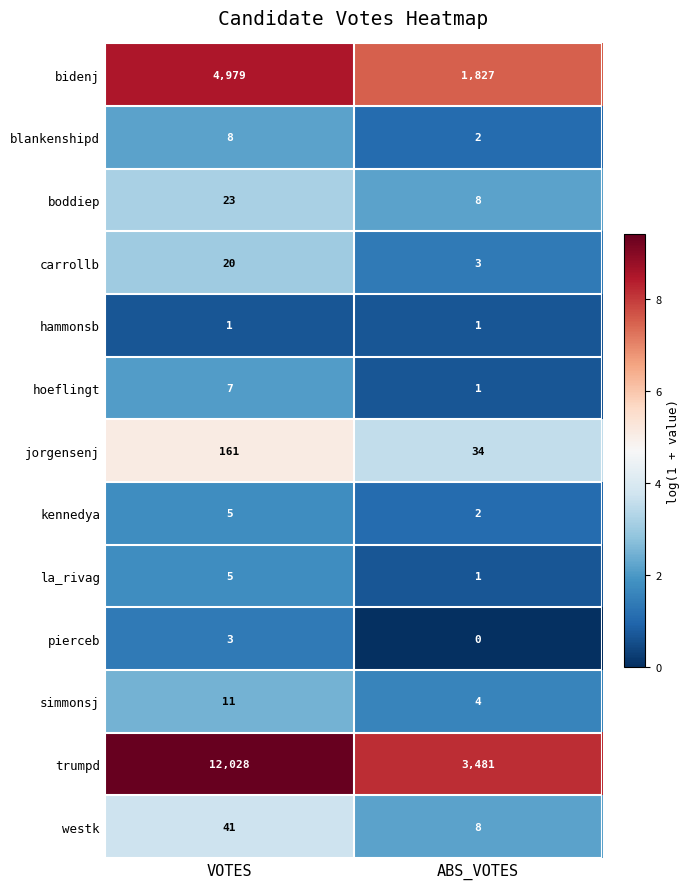

At how many categories does at least one series exceed 5?

2